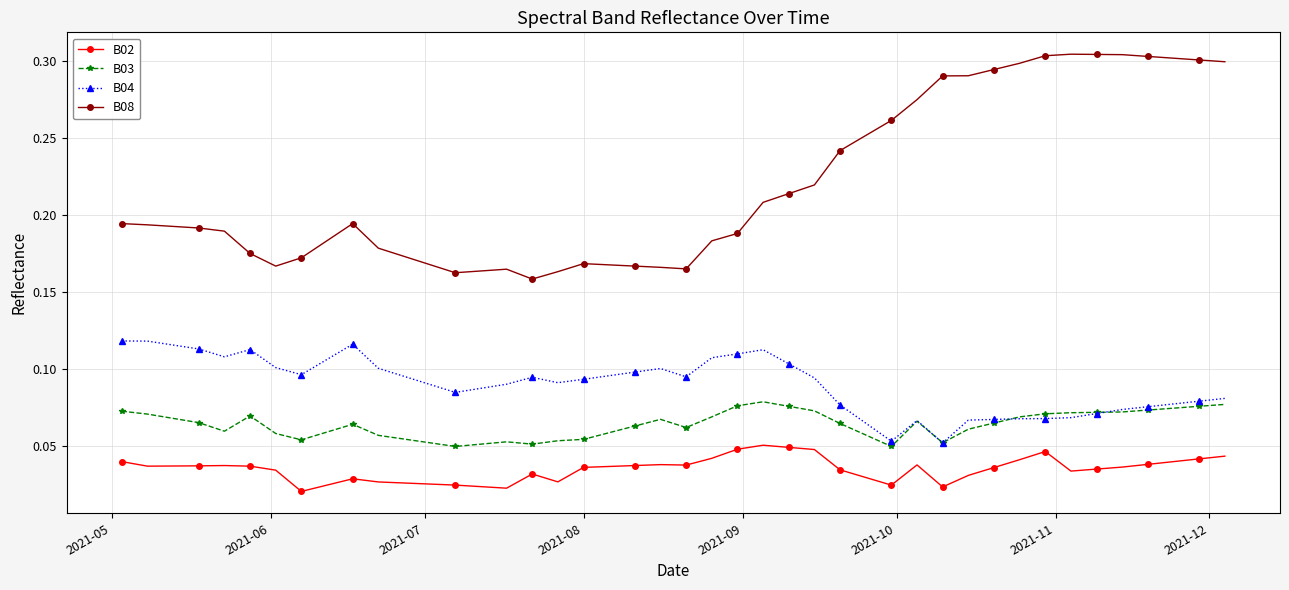

How many lines are shown in the chart?

4